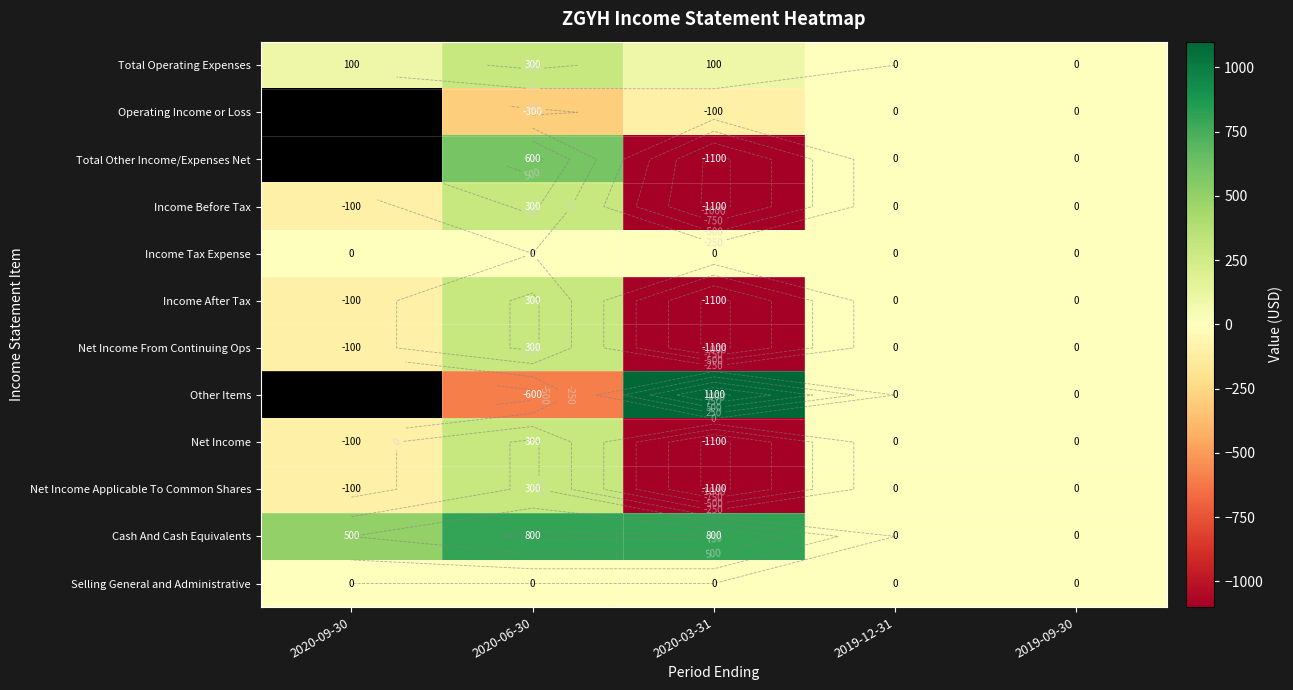

The value of Total Other Income/Expenses Net at 2020-03-31 is -1100.0. True or false?

True